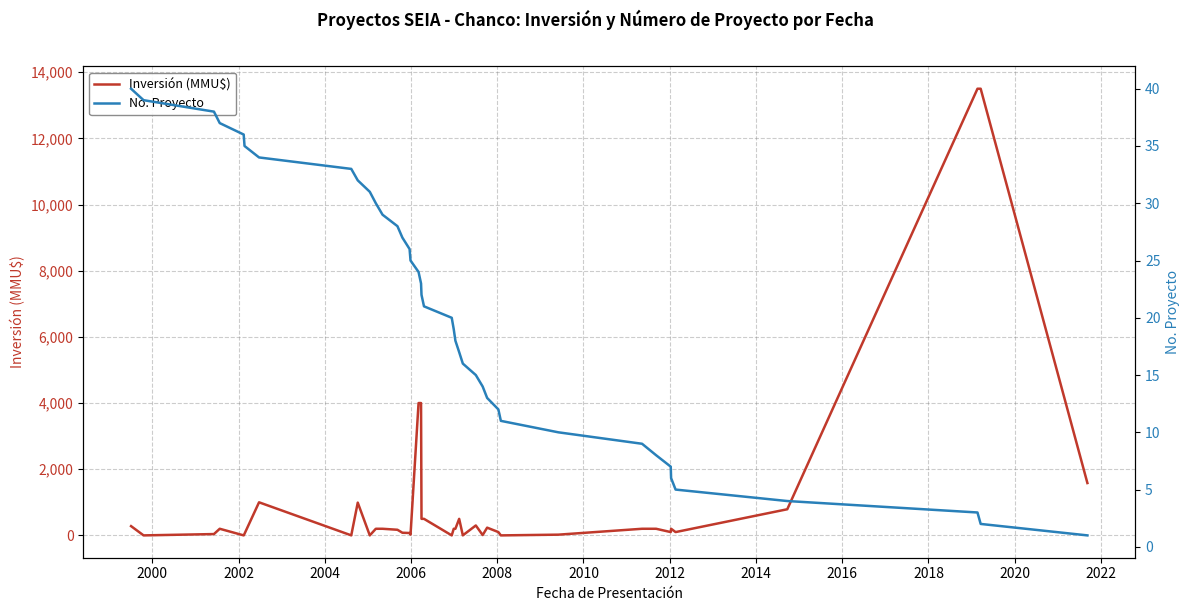

The No. Proyecto series shows 38 at 2002. True or false?

True